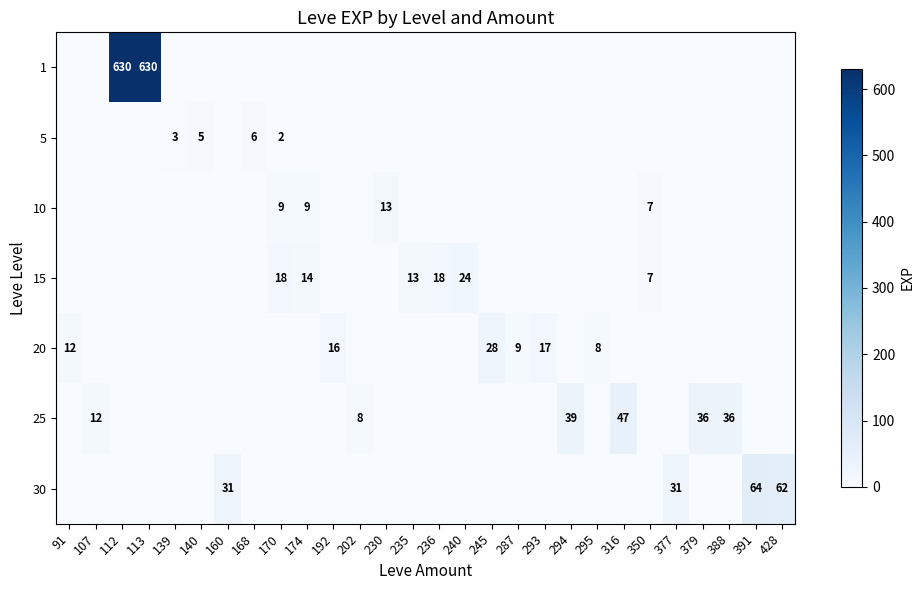

Is the value of 20 at 293 greater than the value of 5 at 170?

Yes